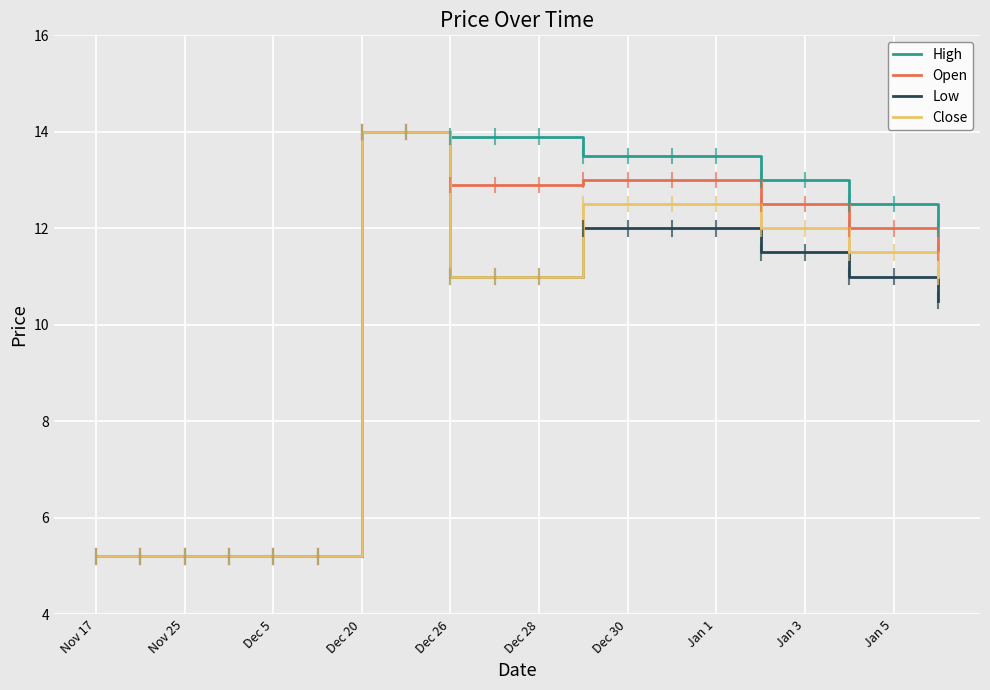

What is the maximum value shown in the chart?

14.0